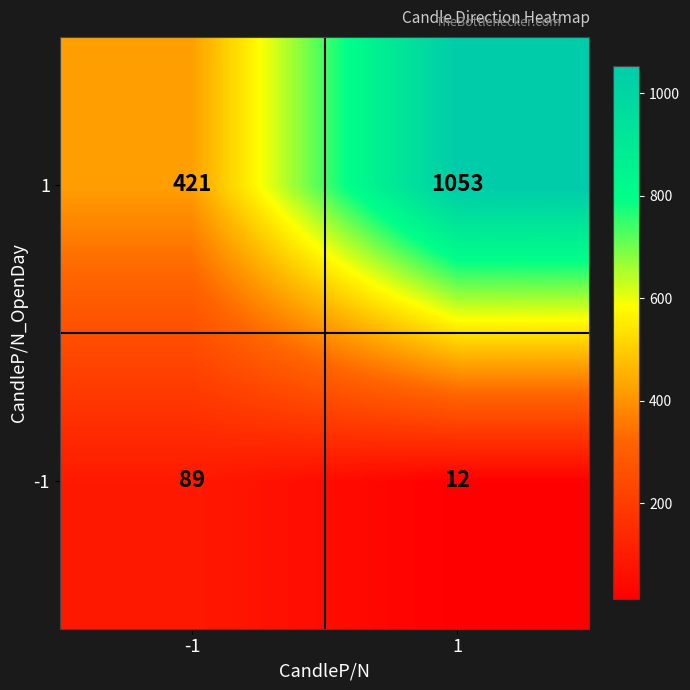

What value does the 1 series have at 1, to the nearest 10?

1050